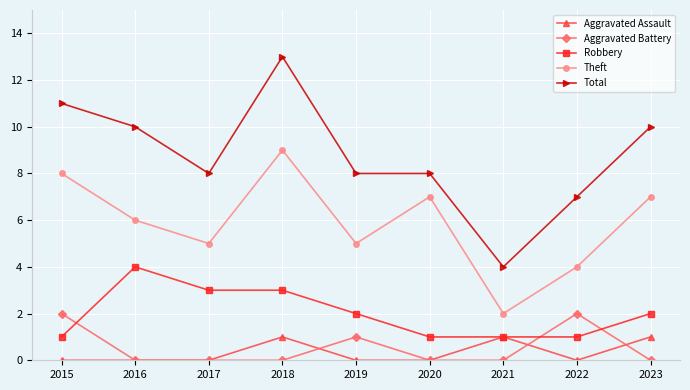

What is the spread (max minus min) of values at 2019?

8